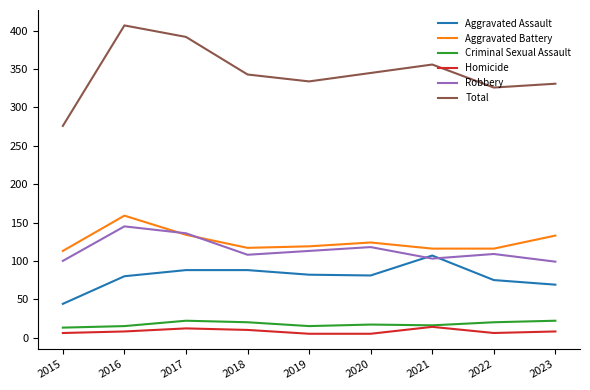

True or false: Aggravated Assault has a value of 69 at 2023.

True